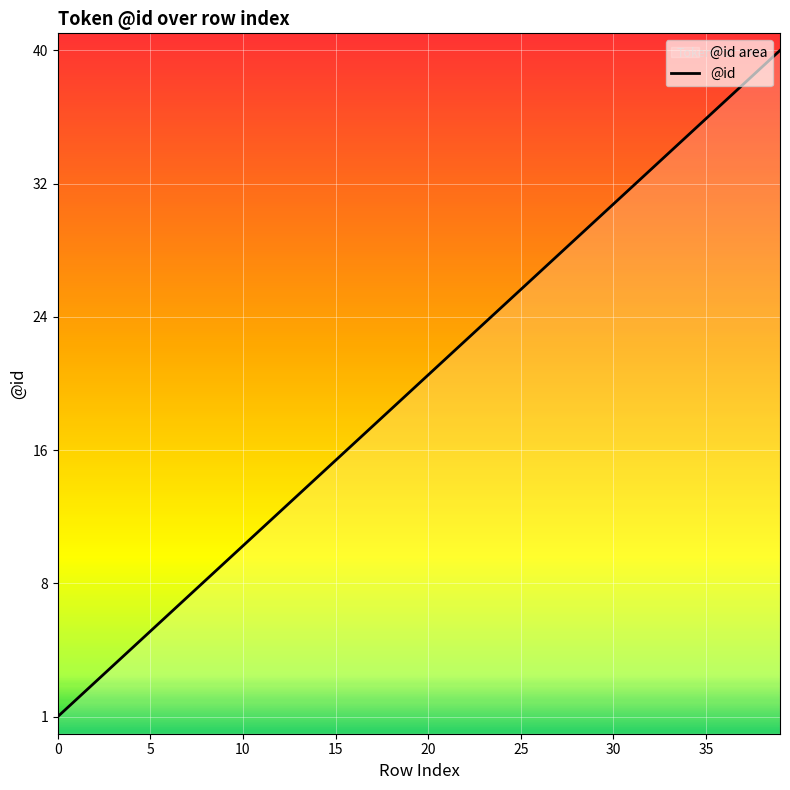

At which label is the value closest to 20?

19